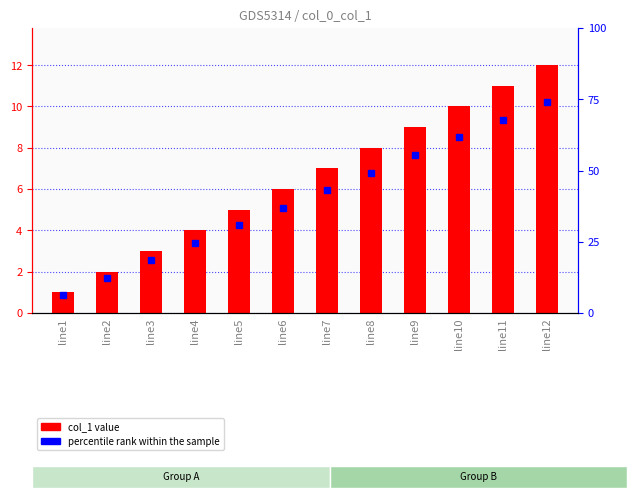

Rank the categories by value from lowest to highest.

line1, line2, line3, line4, line5, line6, line7, line8, line9, line10, line11, line12